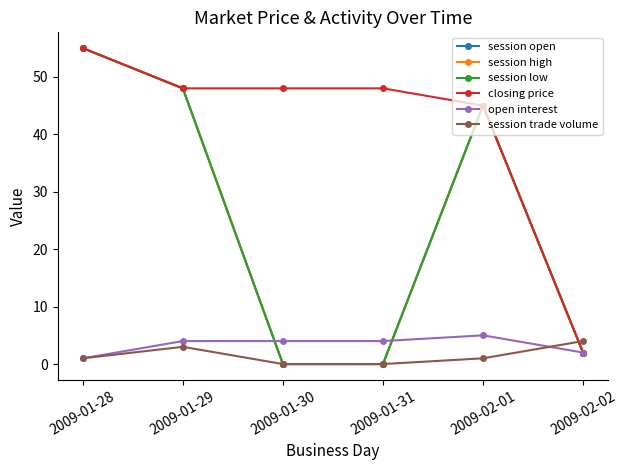

At how many categories does at least one series exceed 8?

5